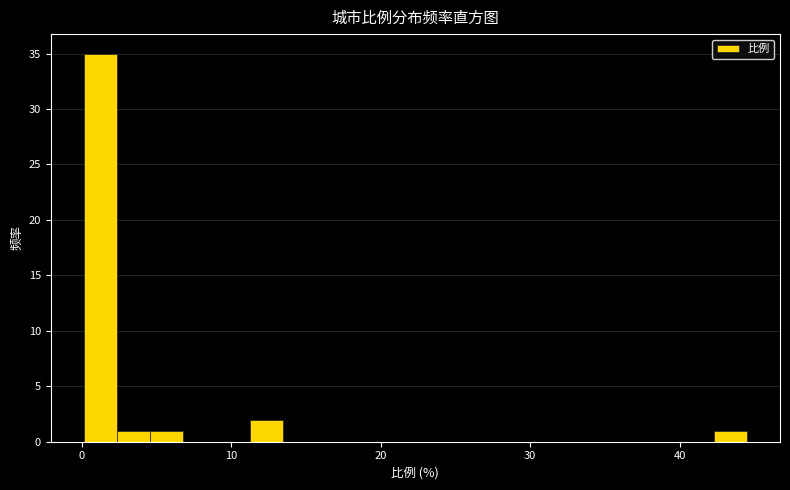

Around what value on the x-axis is the tallest bar? Give the approximate position of its centre, as read against the axis.

1